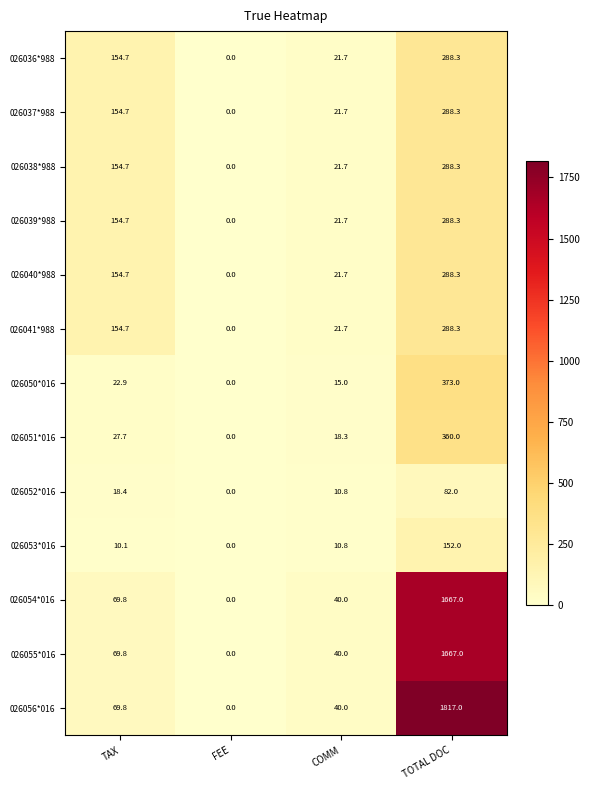

What is the highest value of the 026054*016 series?

1667.0